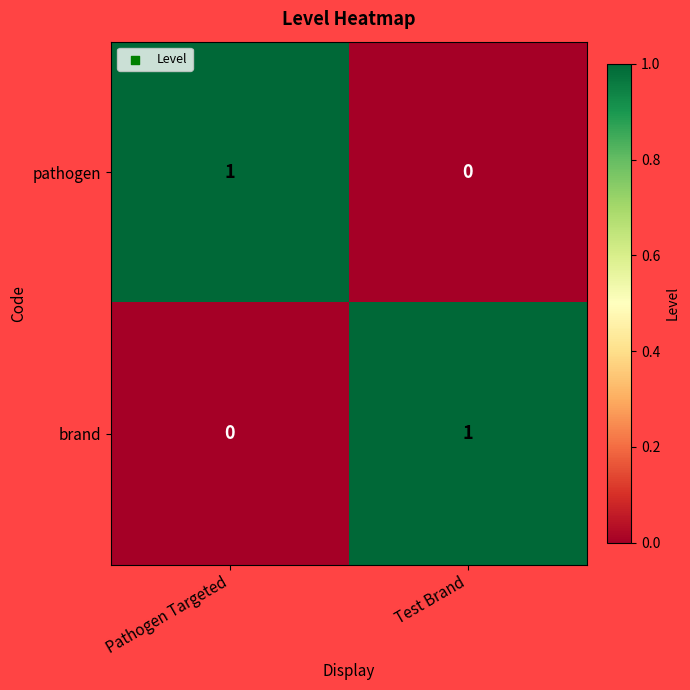

Reading left to right, extract all data points from this chart.

pathogen: Pathogen Targeted=1	Test Brand=0
brand: Pathogen Targeted=0	Test Brand=1